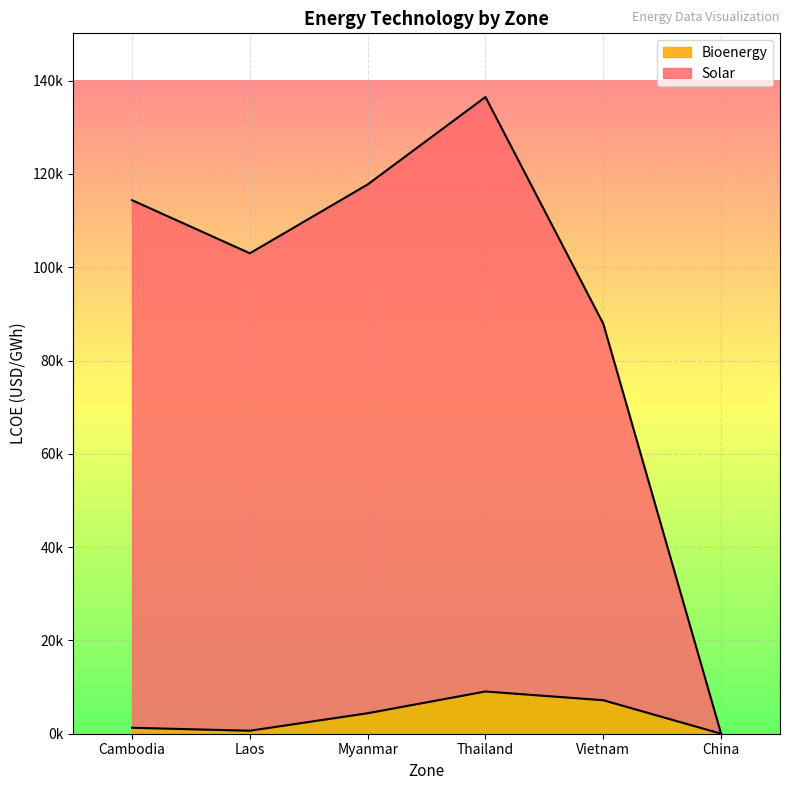

Is it true that Solar equals 117739.6 at Myanmar?

True